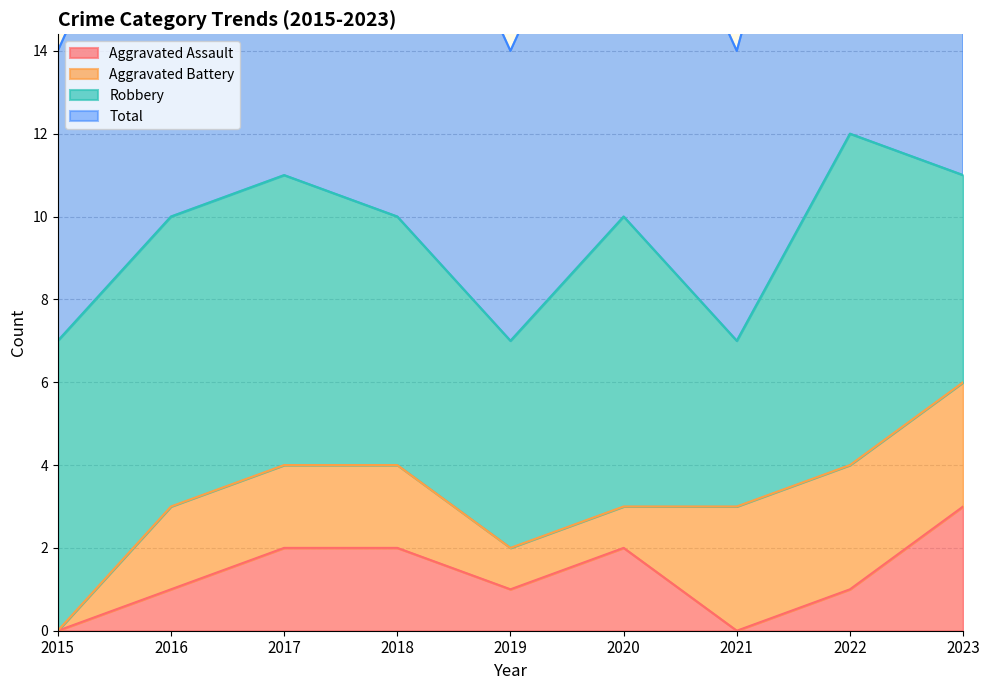

True or false: Total has a value of 16 at 2018.

False